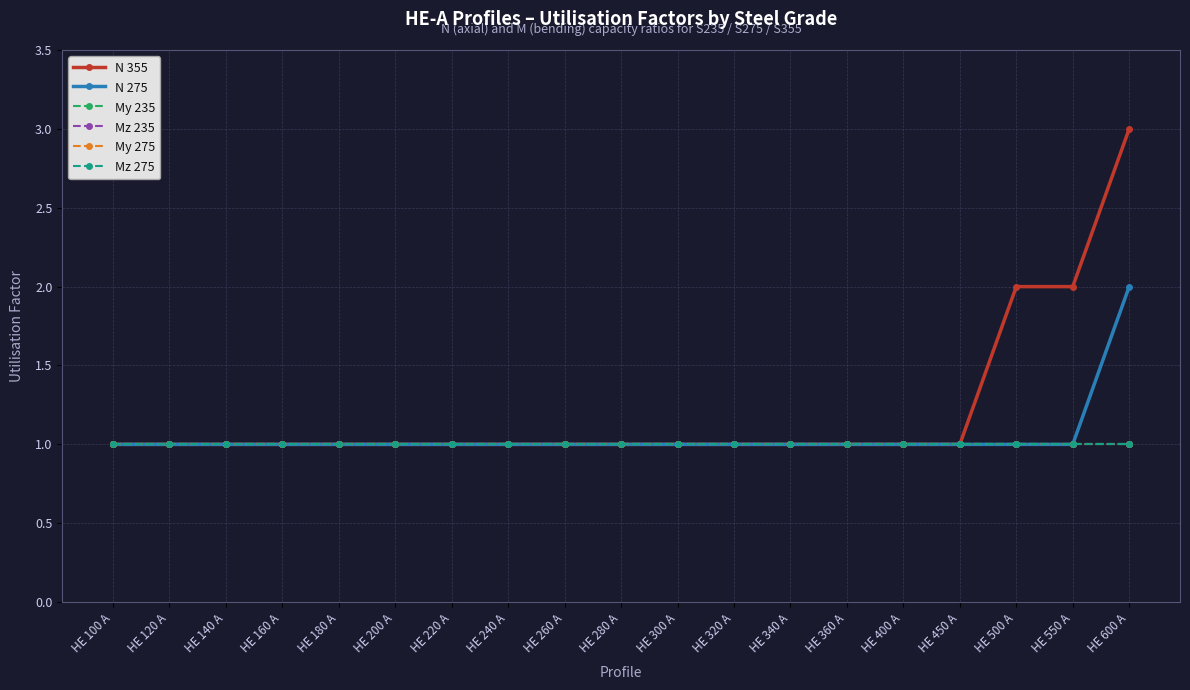

Is this an area chart (filled region under the line)?

No